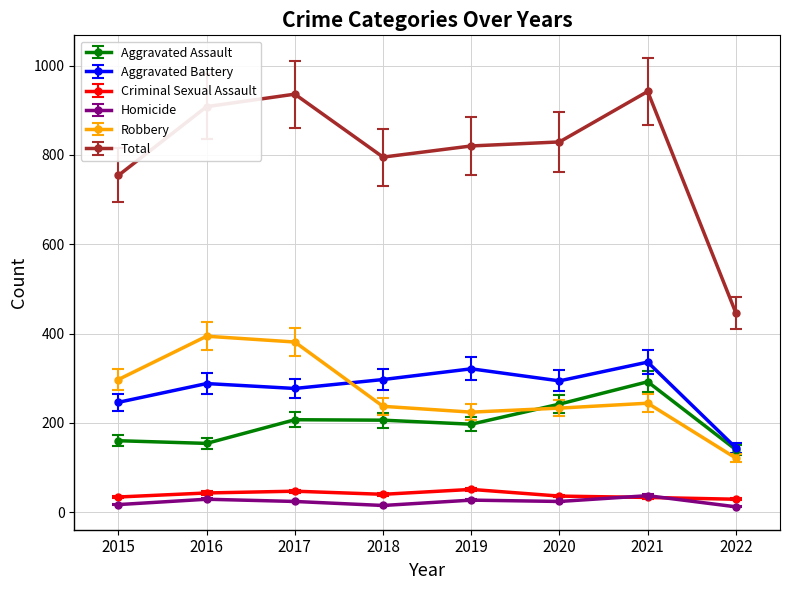

What is the sum of the Homicide values at 2017 and 2019?

51